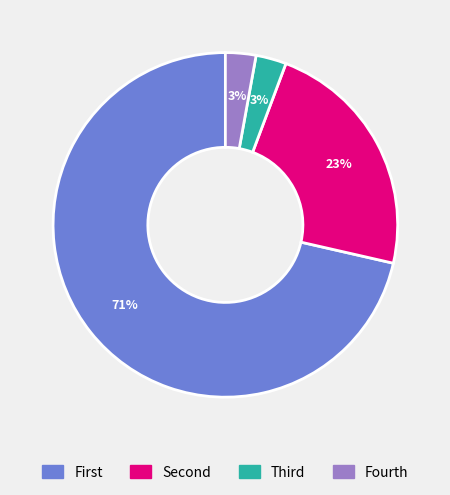

To the nearest percent, what is the average slice percentage?

25%